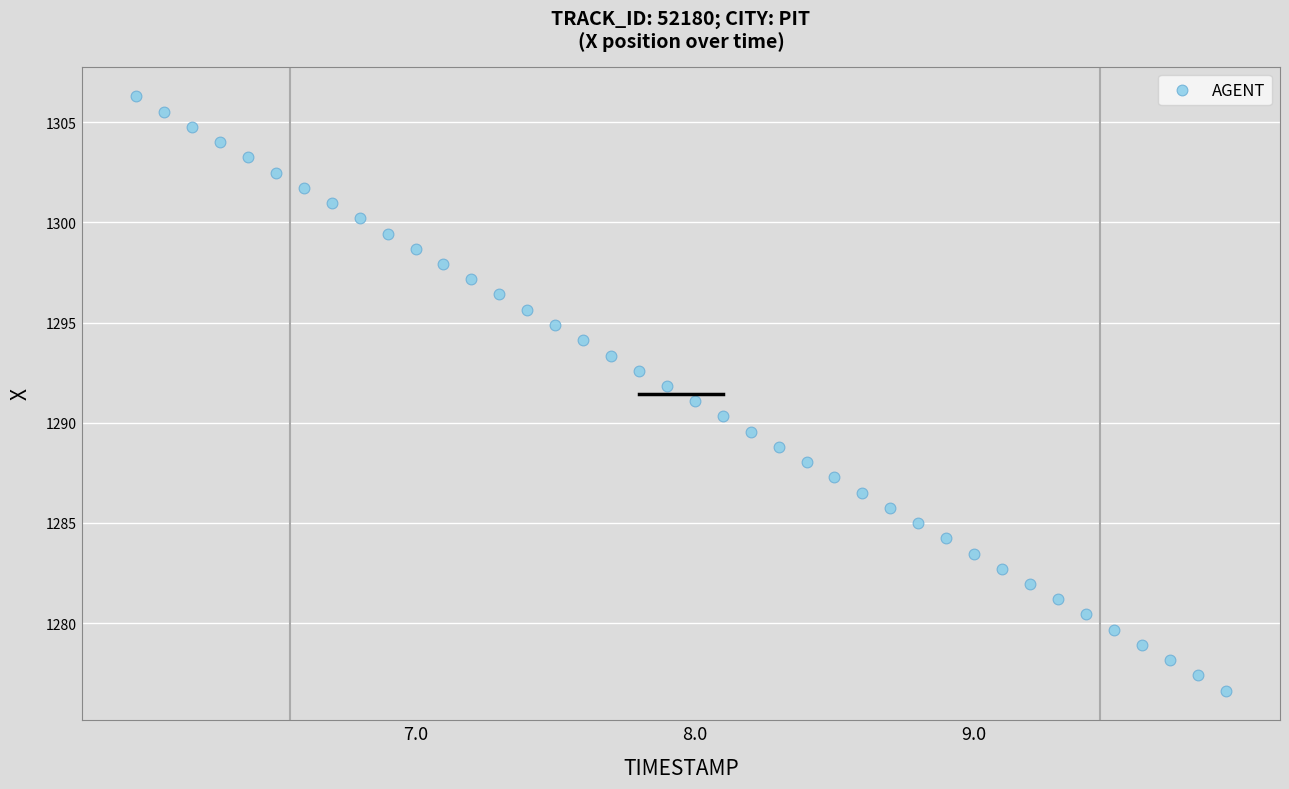

What is the range of Y values (max minus min)?

29.7